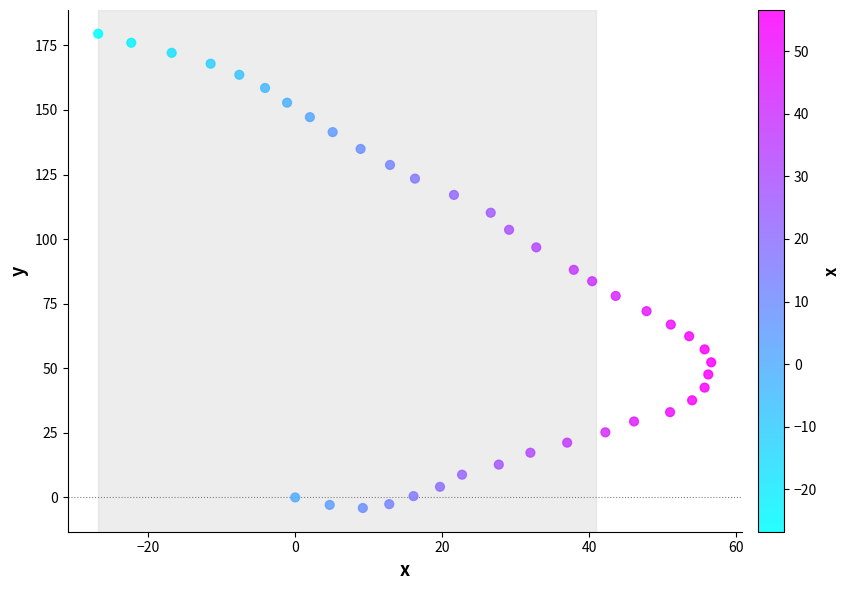

What is the range of X values (max minus min)?

83.4